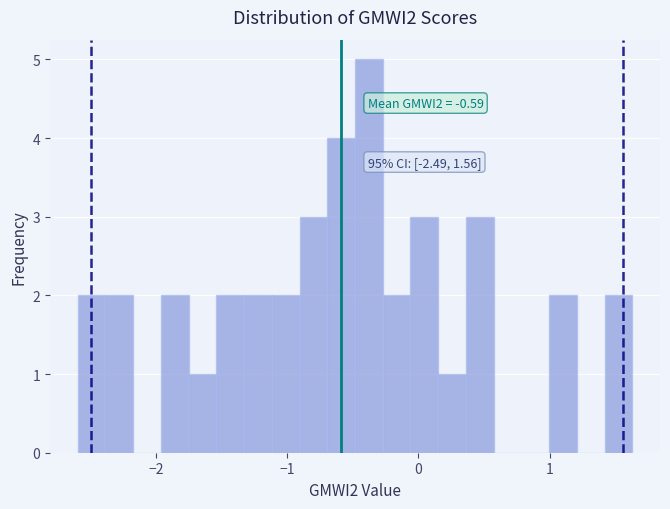

Read against the x-axis, roughly where is the centre of the tallest bar?

-0.4